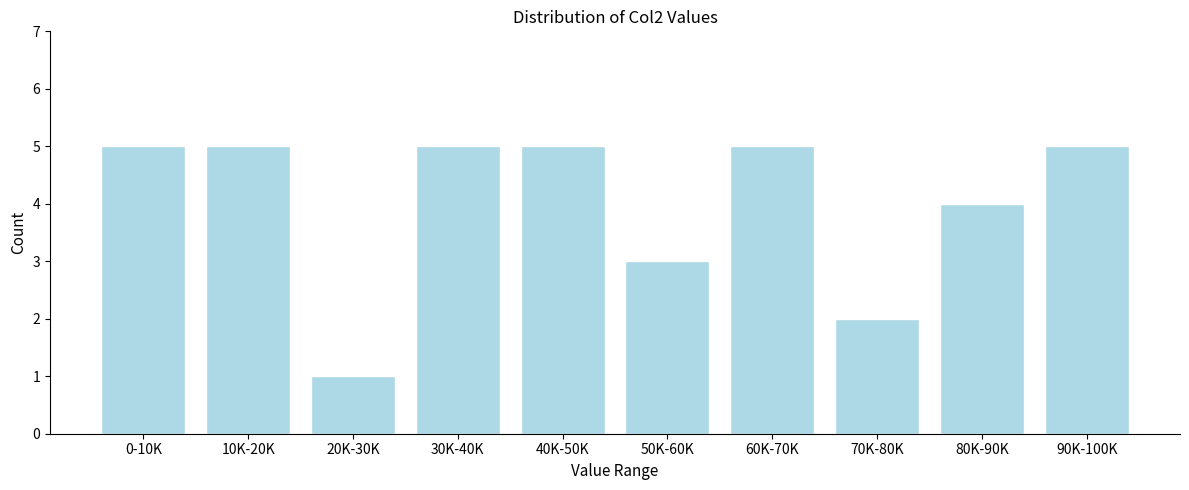

Reading left to right, transcribe all the data shown in this chart.

5	5	1	5	5	3	5	2	4	5